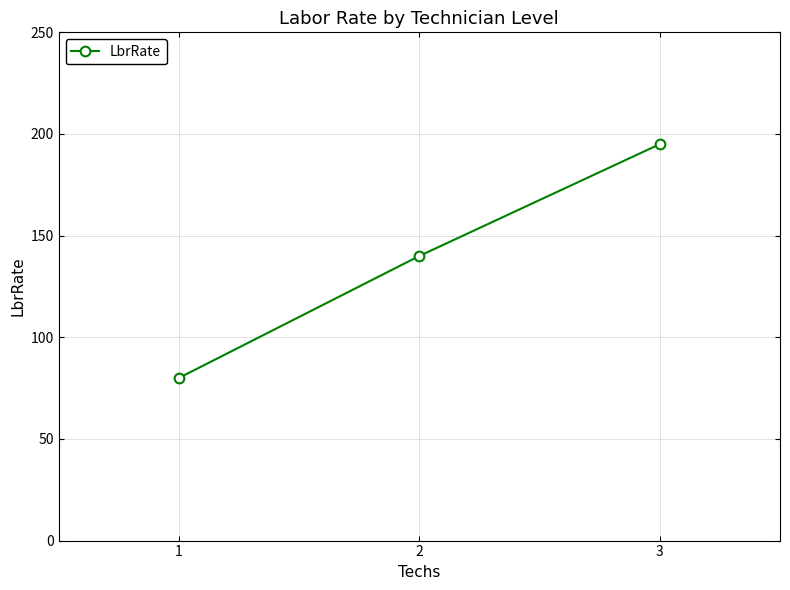

At which label is the value closest to 137?

2